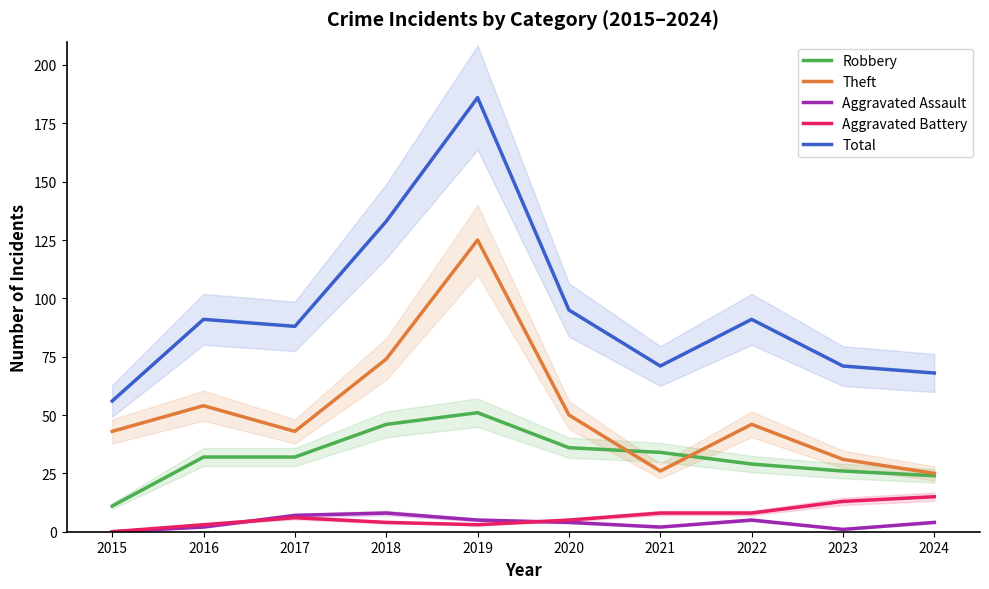

Reading right to left, what are all the values shown in this chart?

Robbery: 24	26	29	34	36	51	46	32	32	11
Theft: 25	31	46	26	50	125	74	43	54	43
Aggravated Assault: 4	1	5	2	4	5	8	7	2	0
Aggravated Battery: 15	13	8	8	5	3	4	6	3	0
Total: 68	71	91	71	95	186	133	88	91	56